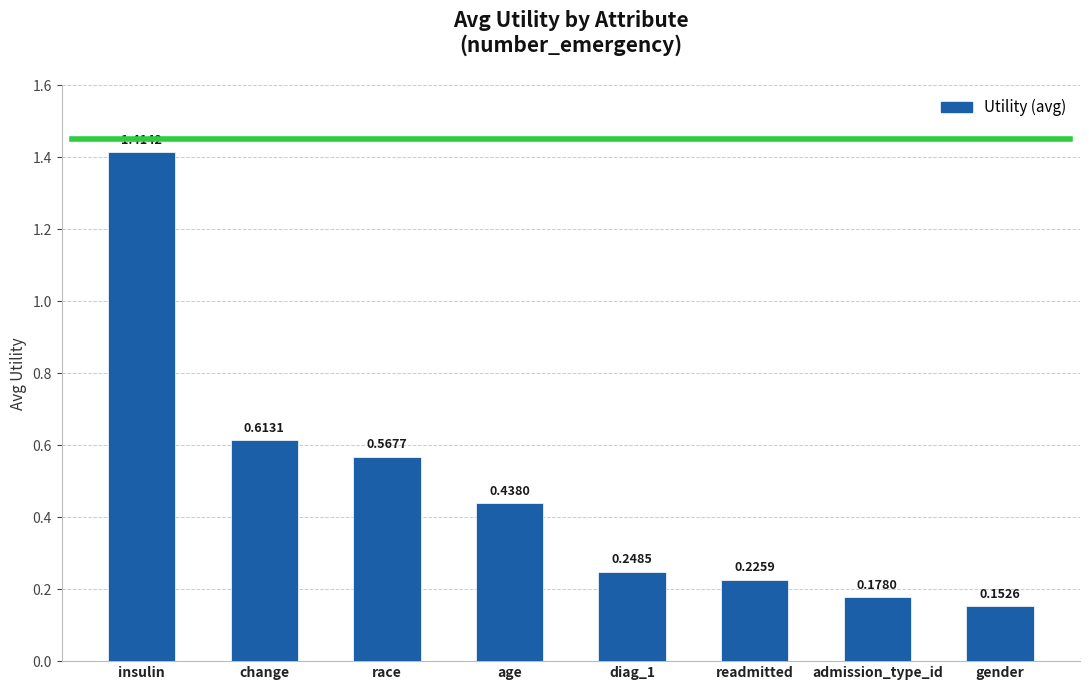

How many values are between 0 and 1?

7